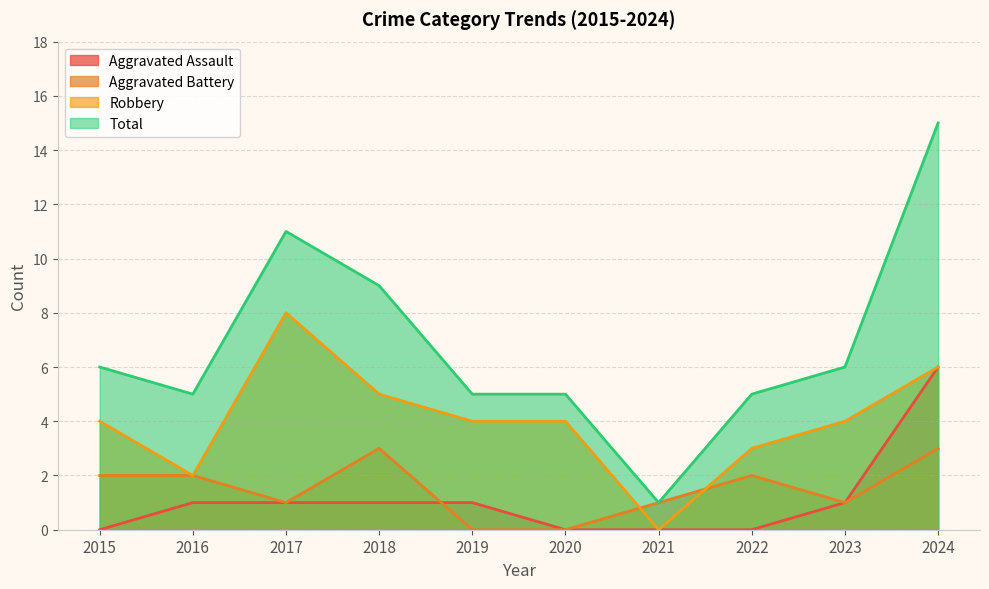

Which label corresponds to the largest value in the chart?

2024